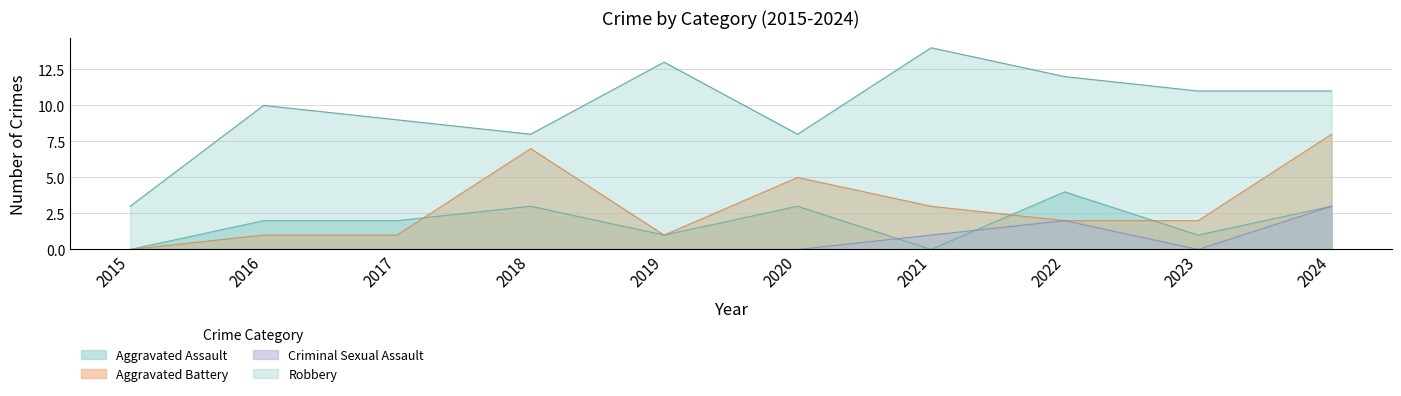

Which label corresponds to the smallest value in the chart?

2015